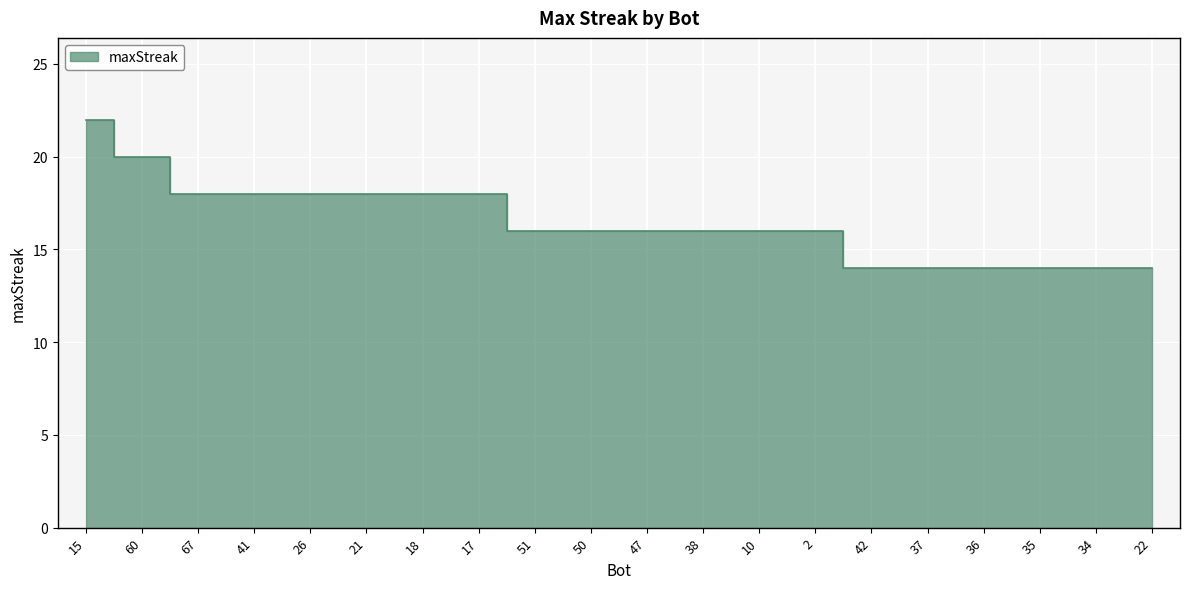

Which category has the lowest value across all series?

42